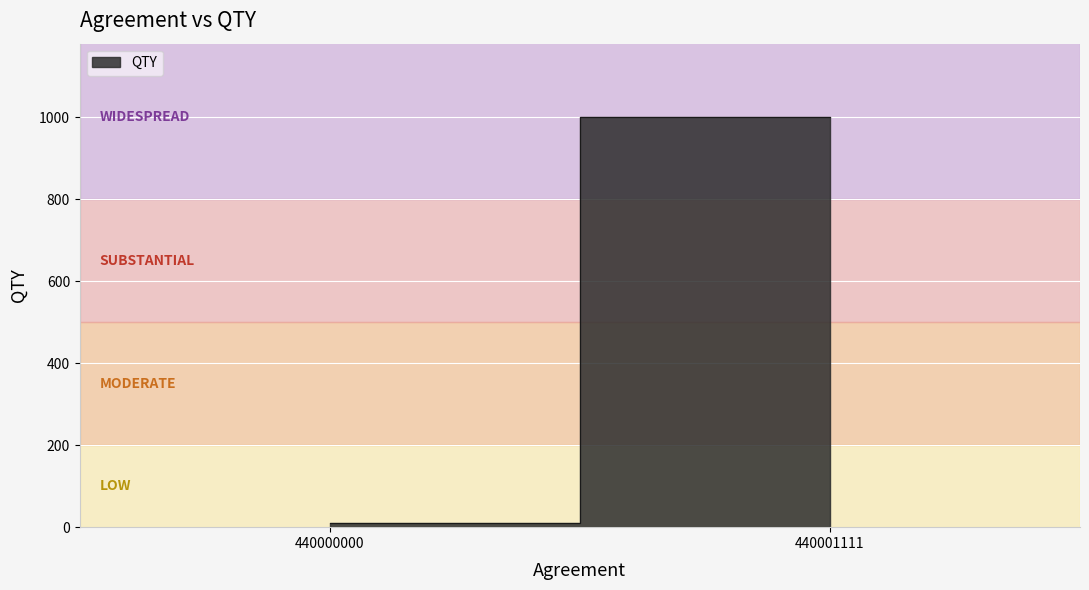

What is the smallest value displayed?

10